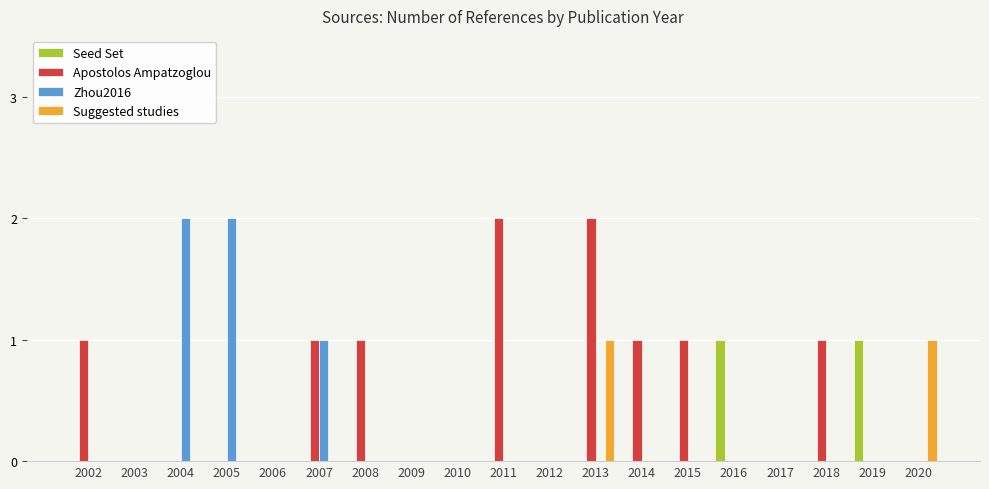

How many groups of bars are there?

19